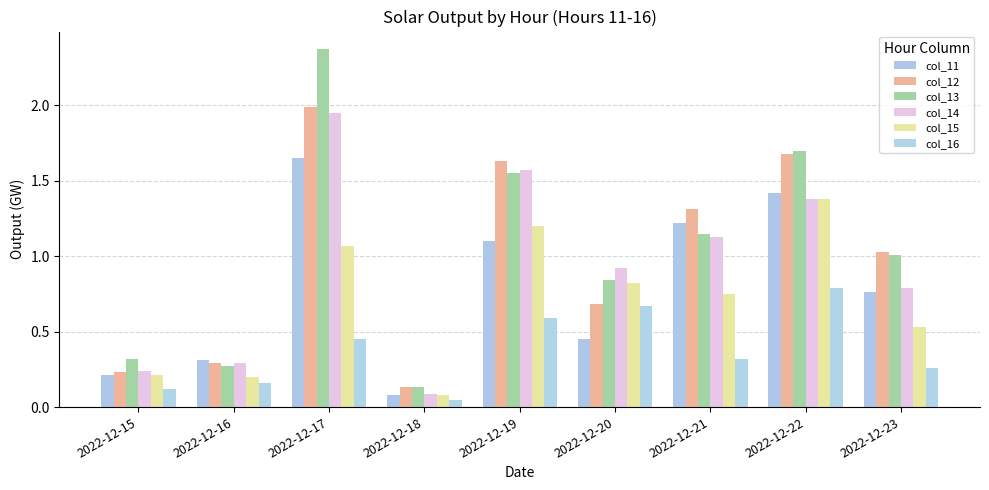

True or false: col_13 has a value of 1.6 at 2022-12-19.

True